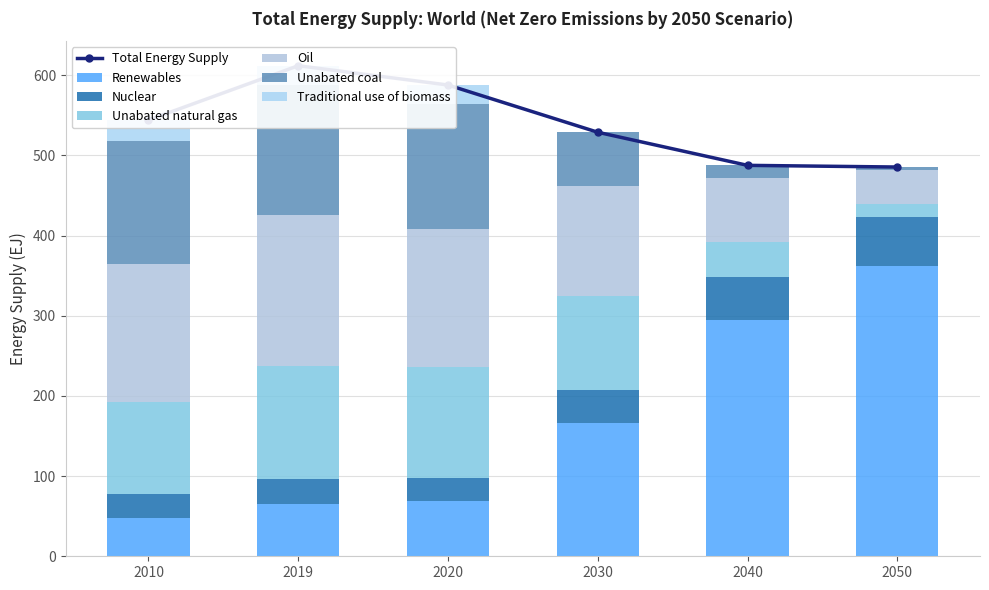

Which series has the largest total across all categories?

Renewables